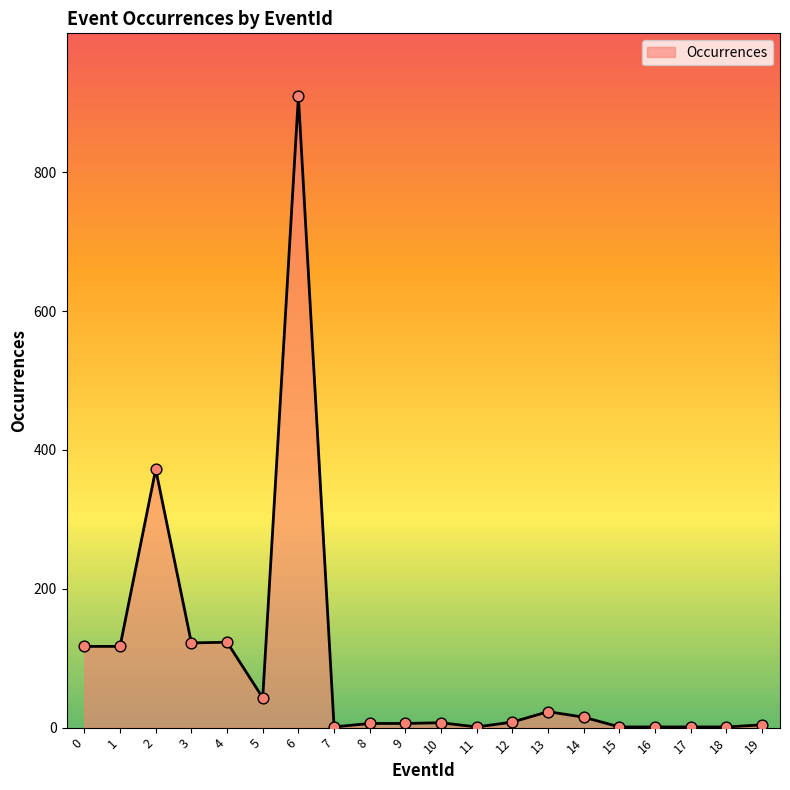

Which has a higher value, 3 or 19?

3